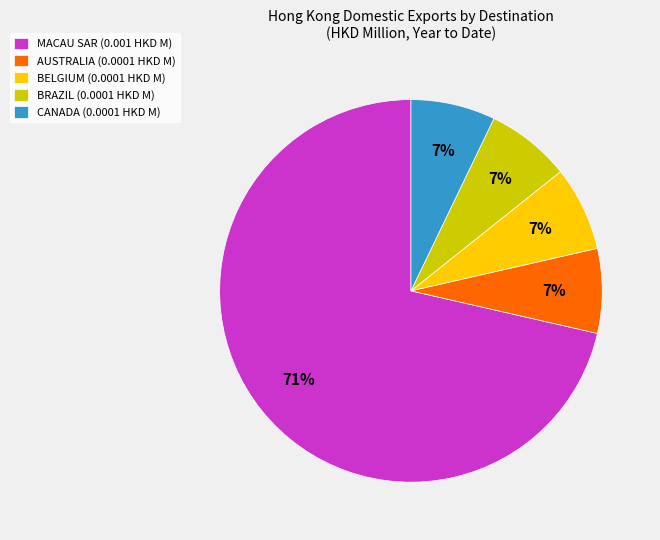

Which category has the biggest portion of the pie?

MACAU SAR (0.001 HKD M)